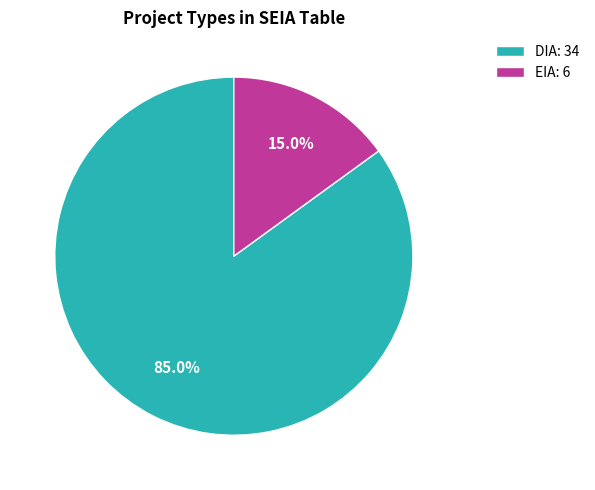

To the nearest percent, what percentage of the pie is EIA?

15%